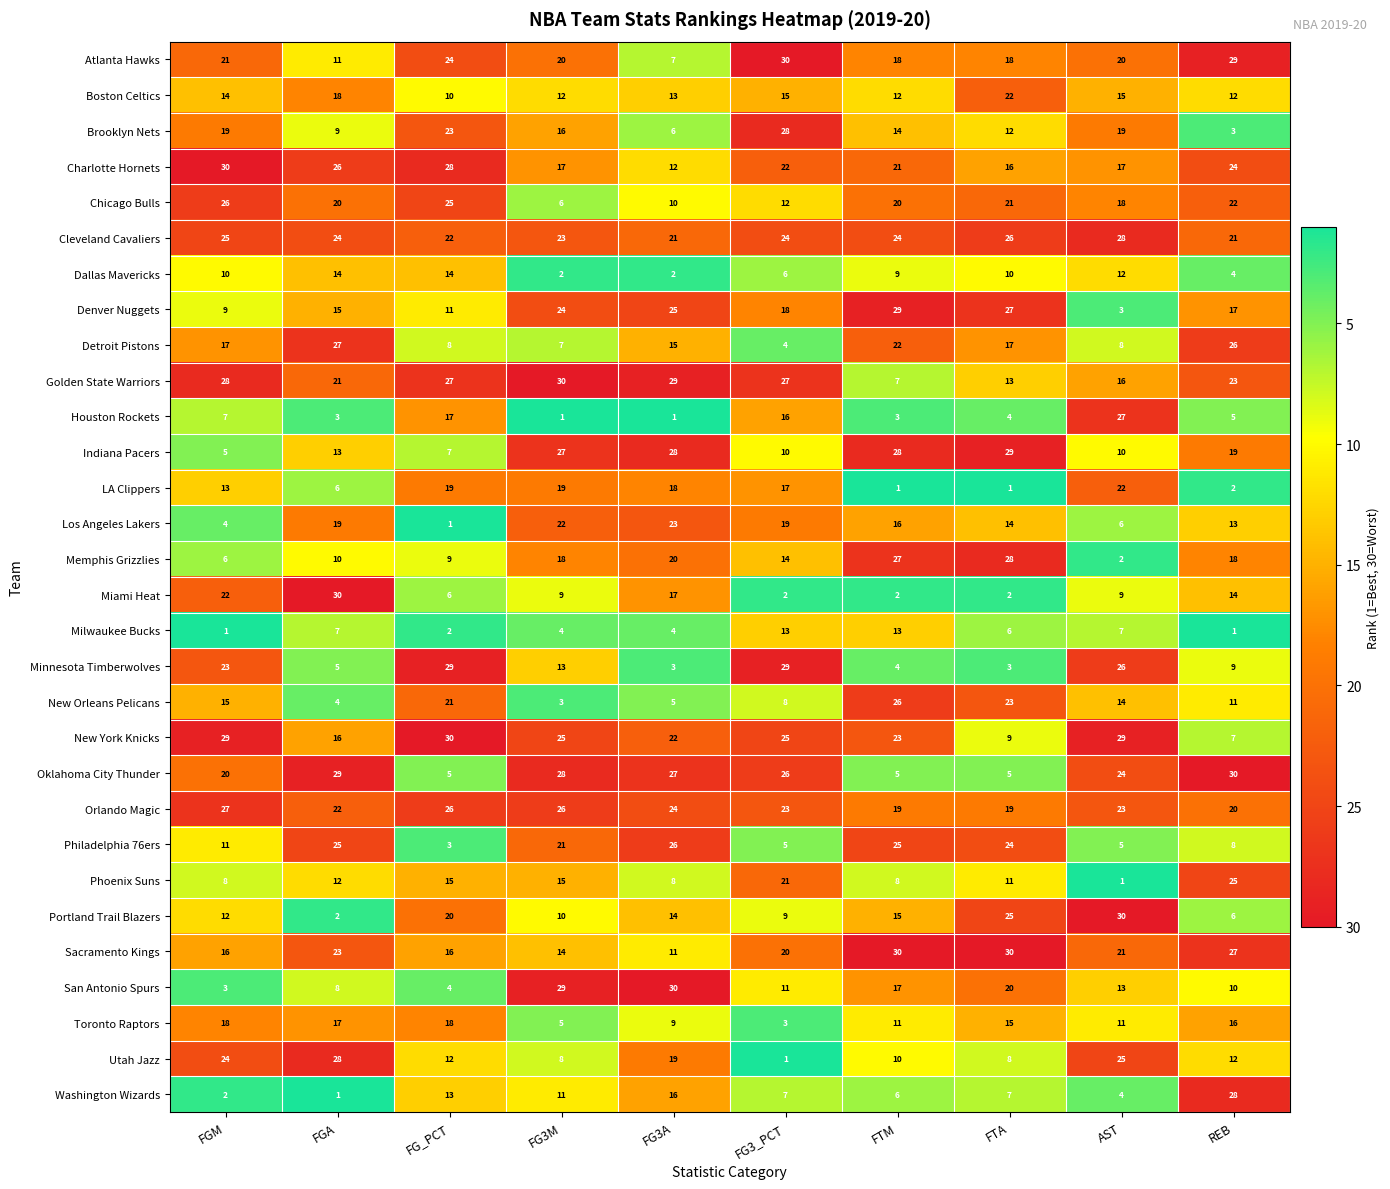

What is the difference between the maximum and minimum values in the Houston Rockets series?

26